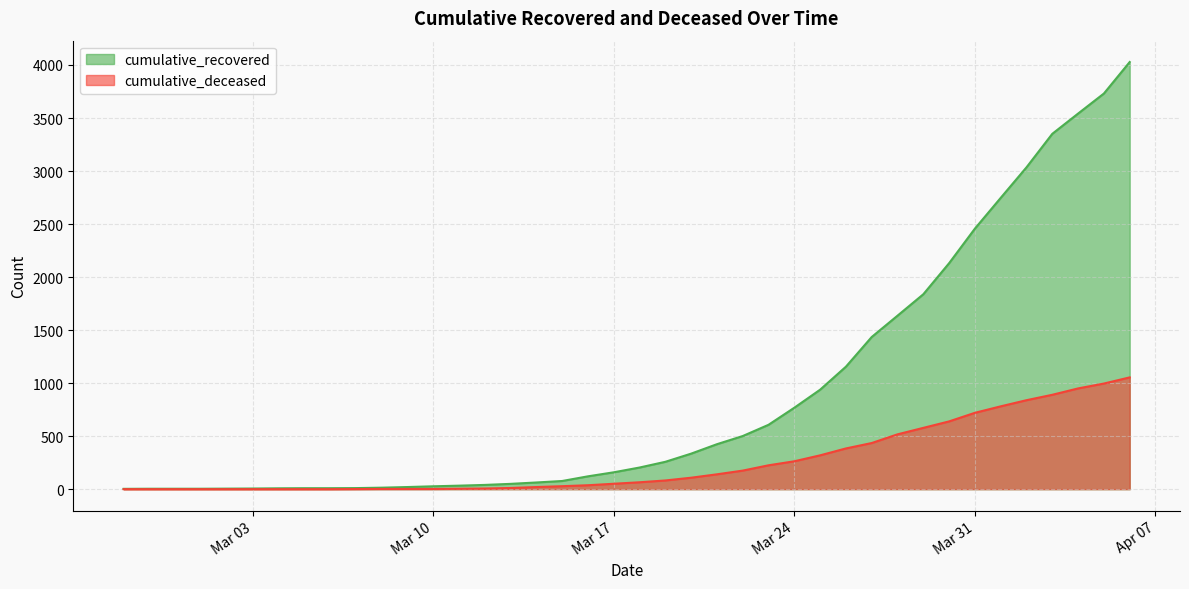

Which series has the largest total across all categories?

cumulative_recovered